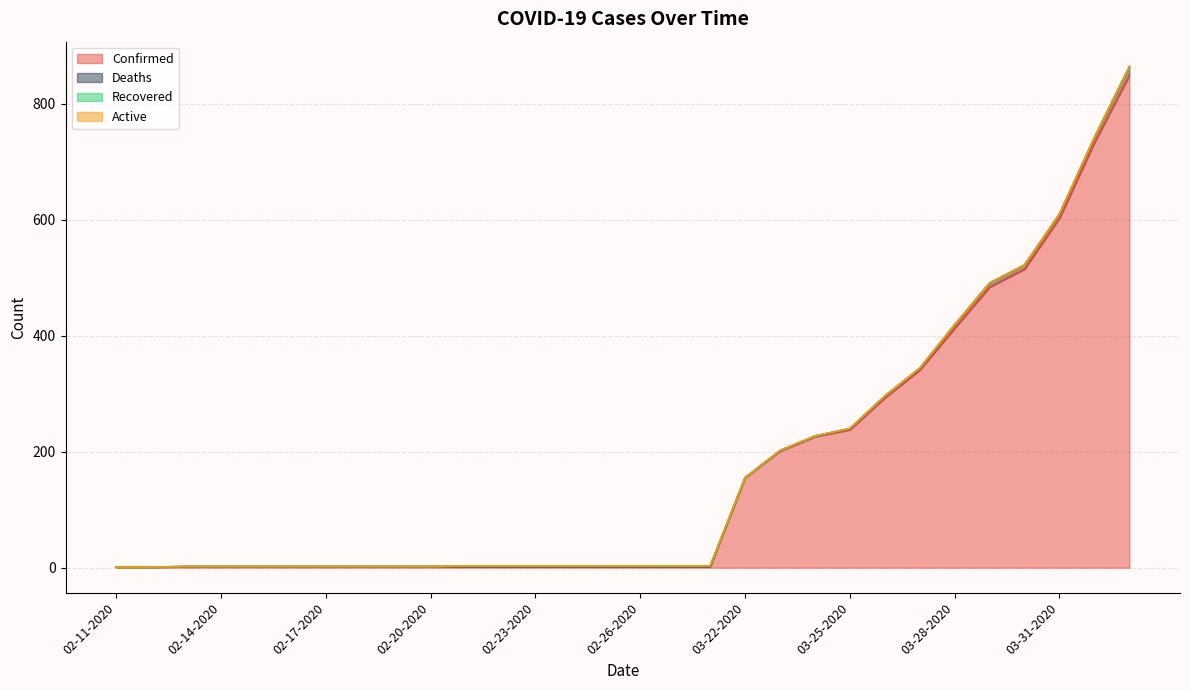

Count the number of categories in the chart.

30